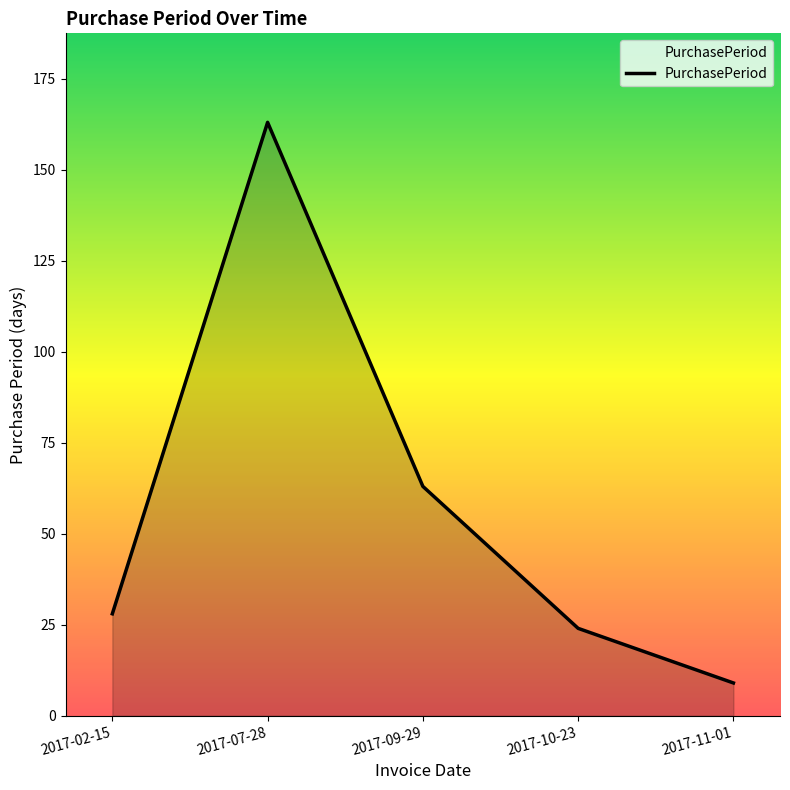

Reading left to right, transcribe all the data shown in this chart.

28	163	63	24	9